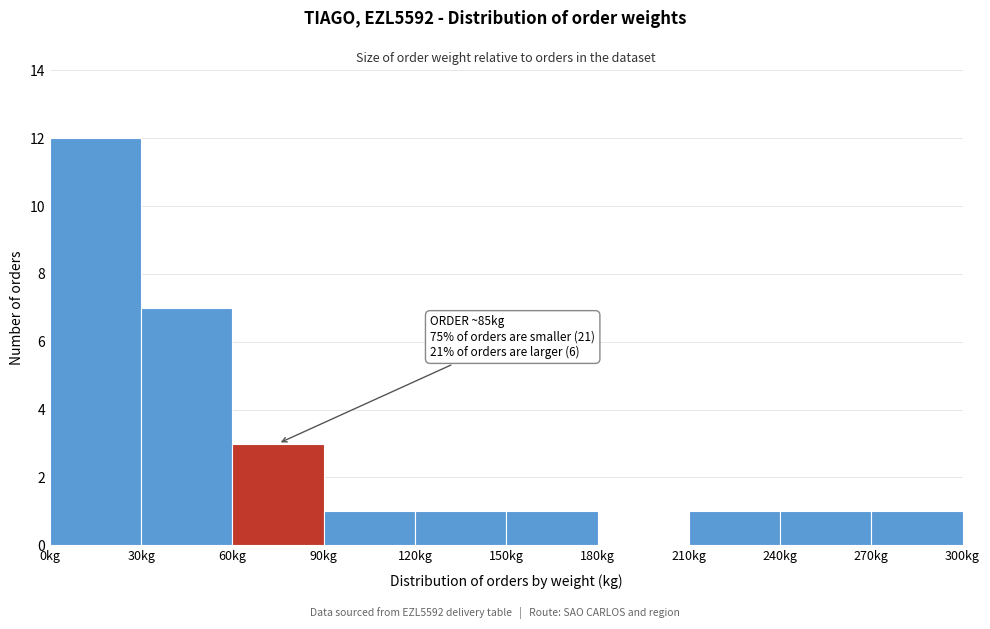

Which range on the x-axis has the tallest bar?

0 to 30